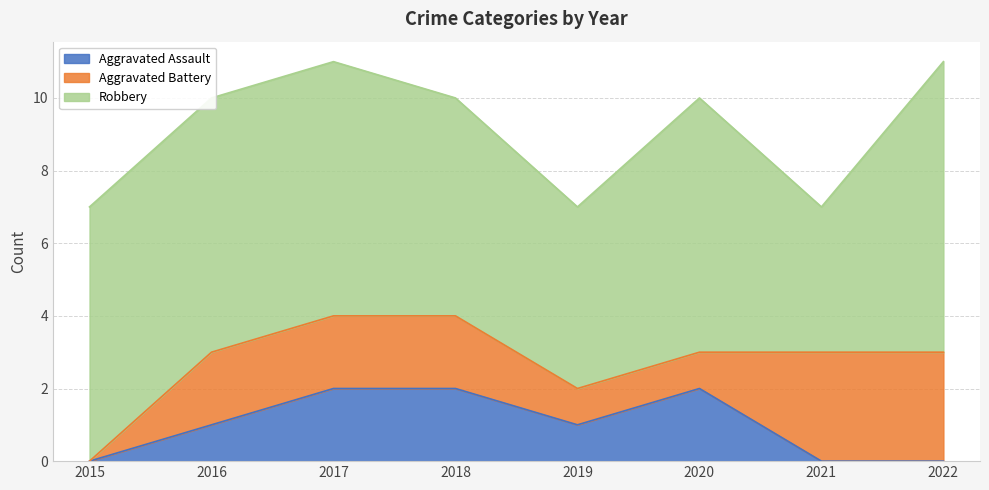

True or false: Robbery and Aggravated Assault intersect in this chart.

False